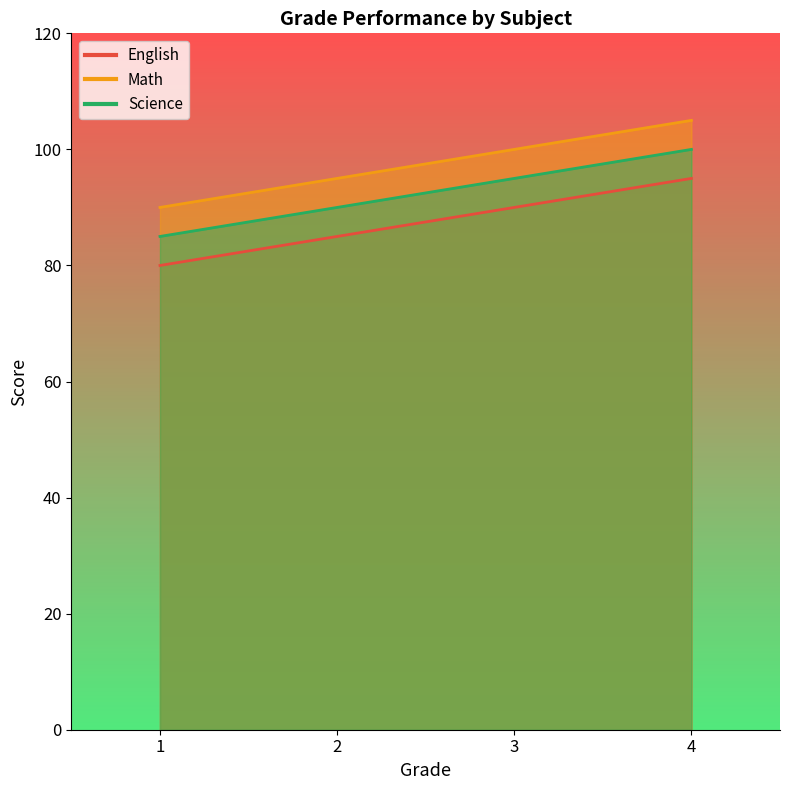

What is the spread (max minus min) of values at 4?

10